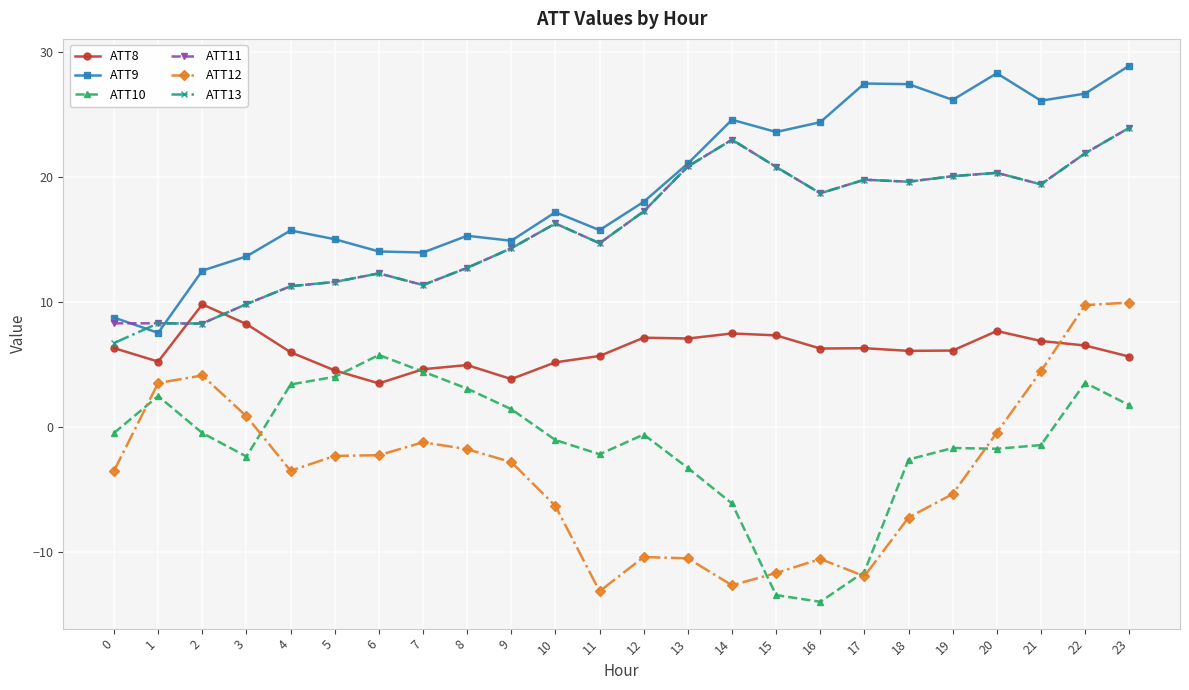

The value of ATT12 at 14 is -17.6. True or false?

False